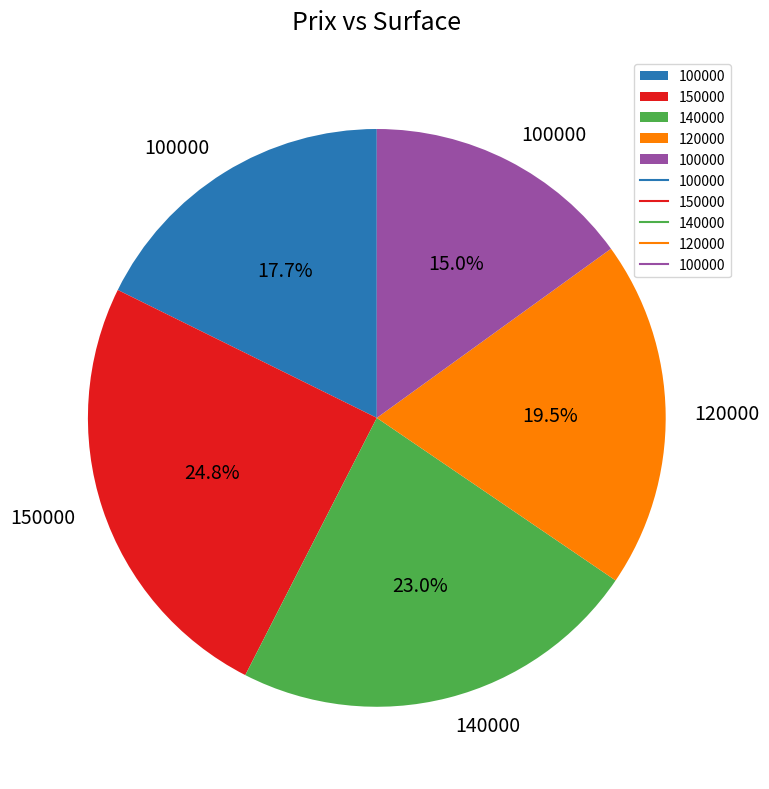

Is there a majority slice in this chart?

No